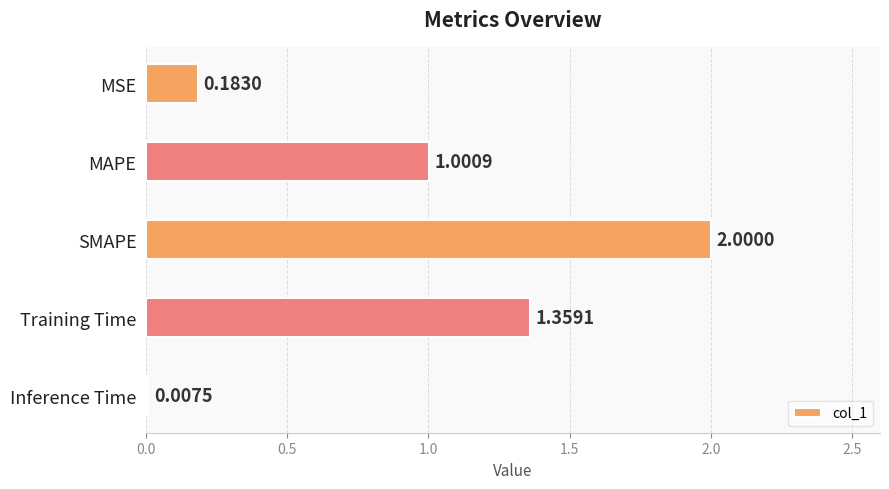

What is the change in value from MAPE to Training Time?

+0.4